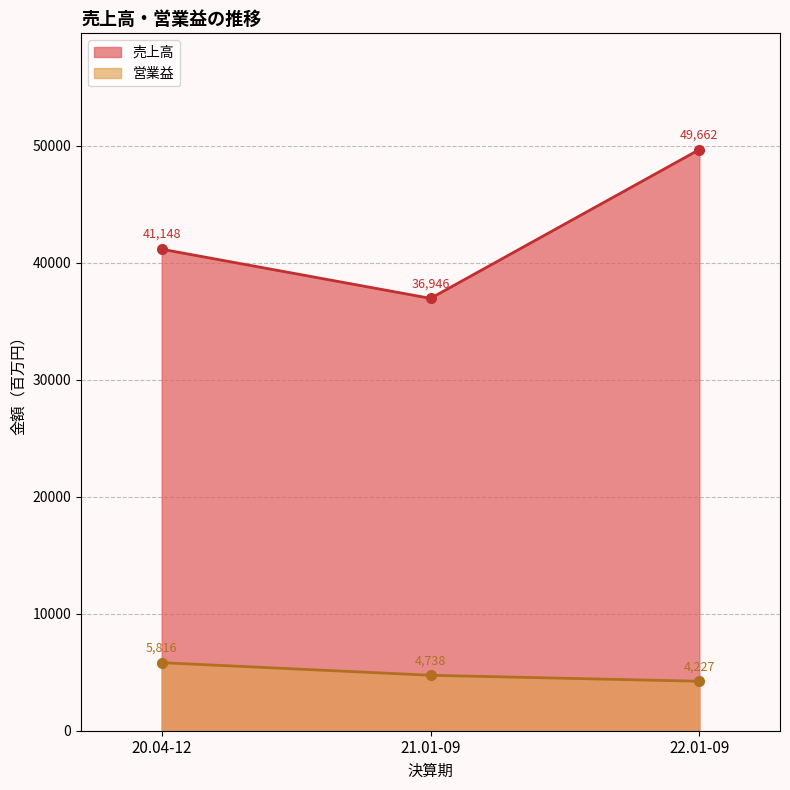

What is the maximum value shown in the chart?

49662